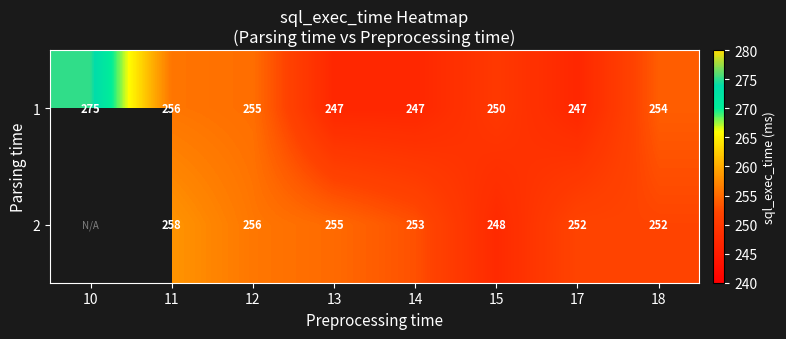

What is the difference between the maximum and minimum values in the 1 series?

28